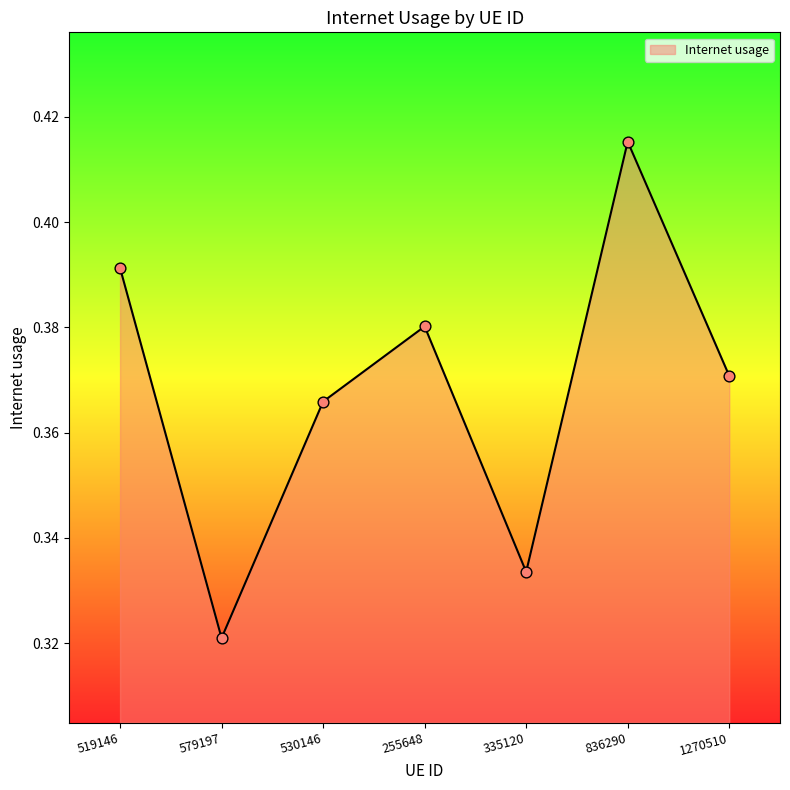

Which has a higher value, 579197 or 335120?

335120